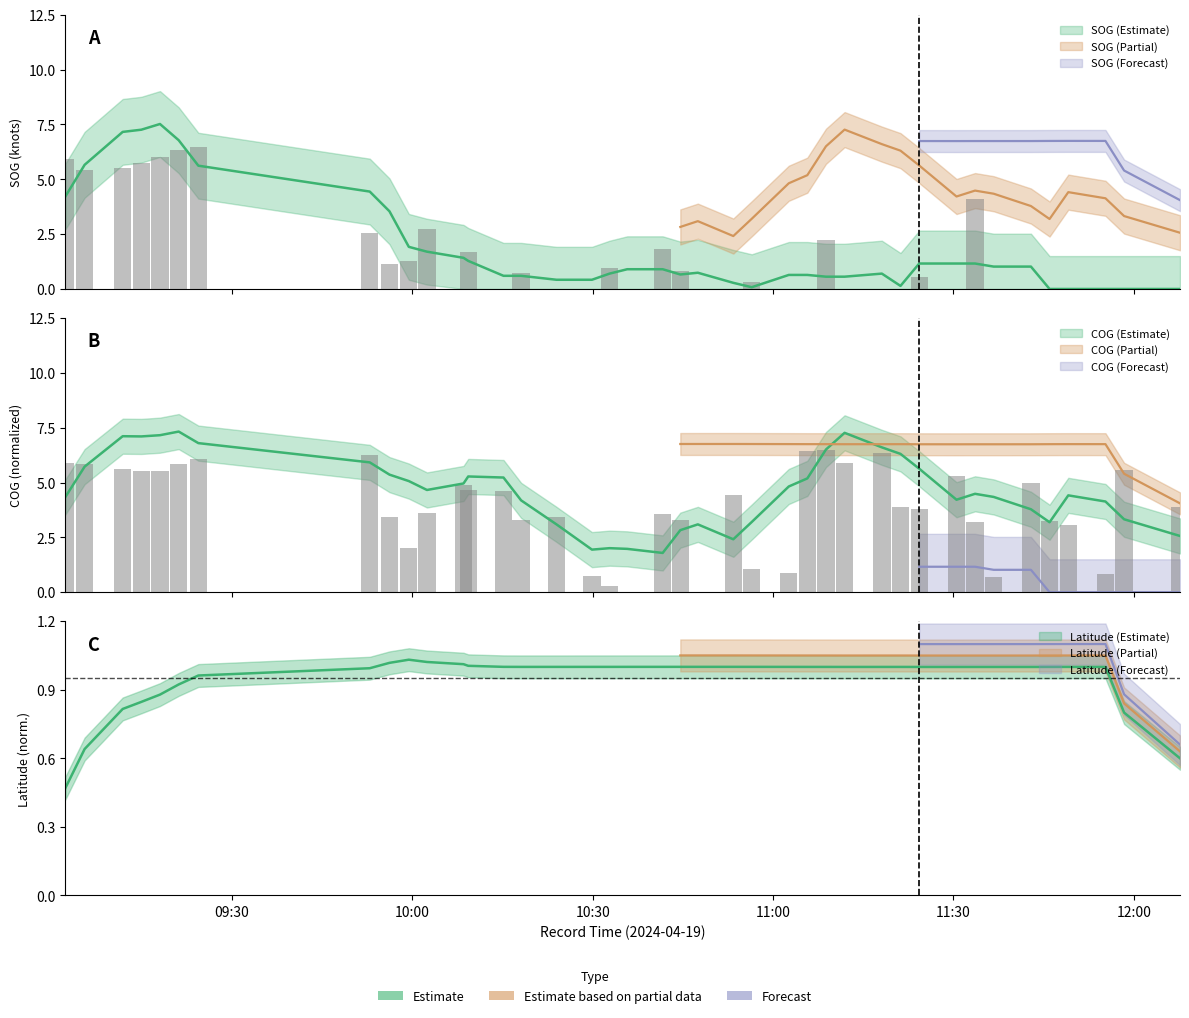

What is the label of the 34th bar from the left?

2024-04-19 11:36:42